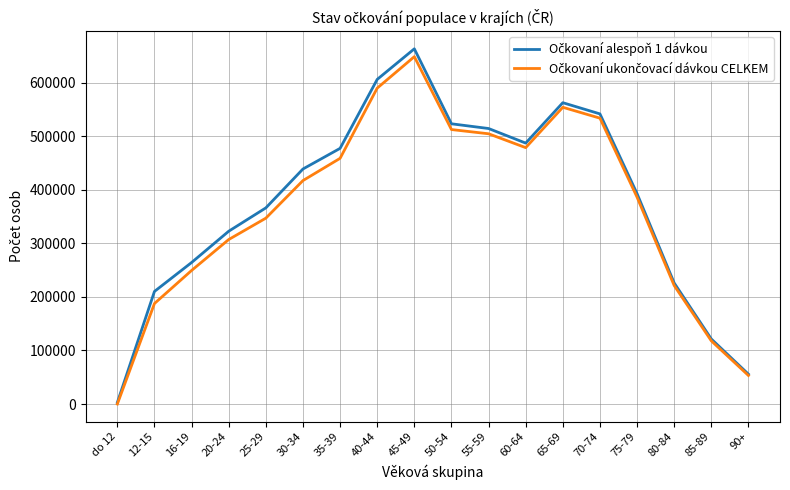

Which label corresponds to the smallest value in the chart?

do 12